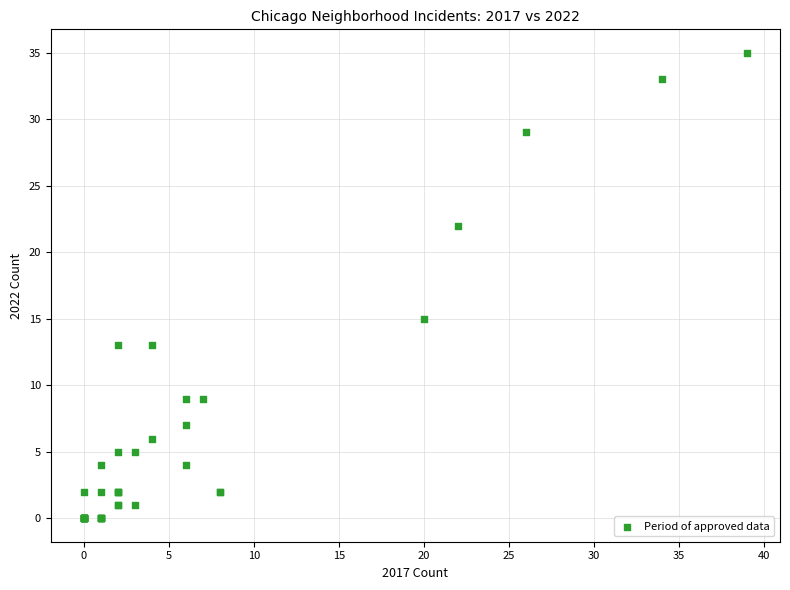

What Y value in the scatter plot is closest to 17?

15